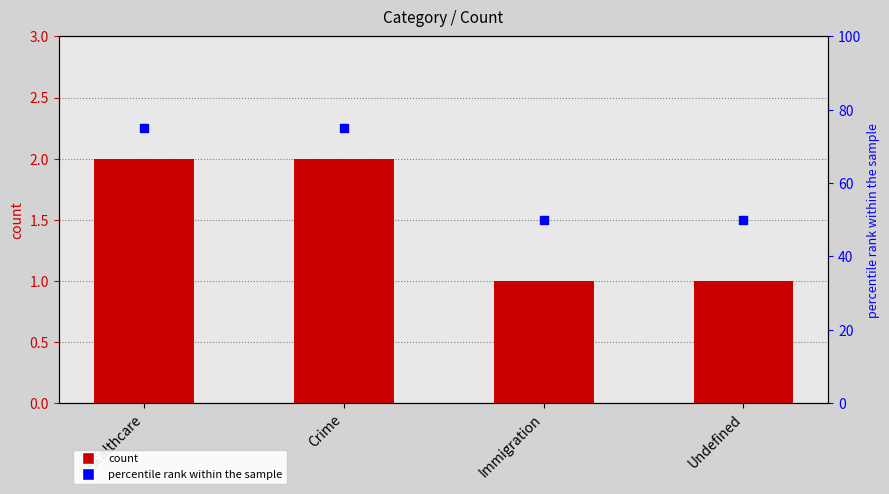

Is the value of percentile rank within the sample at Undefined greater than the value of count at Crime?

Yes